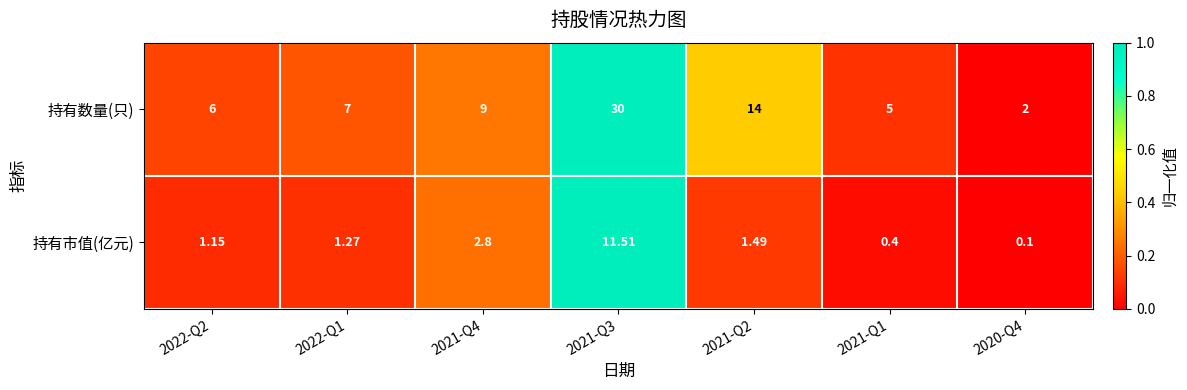

Is the value of 持有数量(只) at 2020-Q4 greater than the value of 持有市值(亿元) at 2020-Q4?

Yes